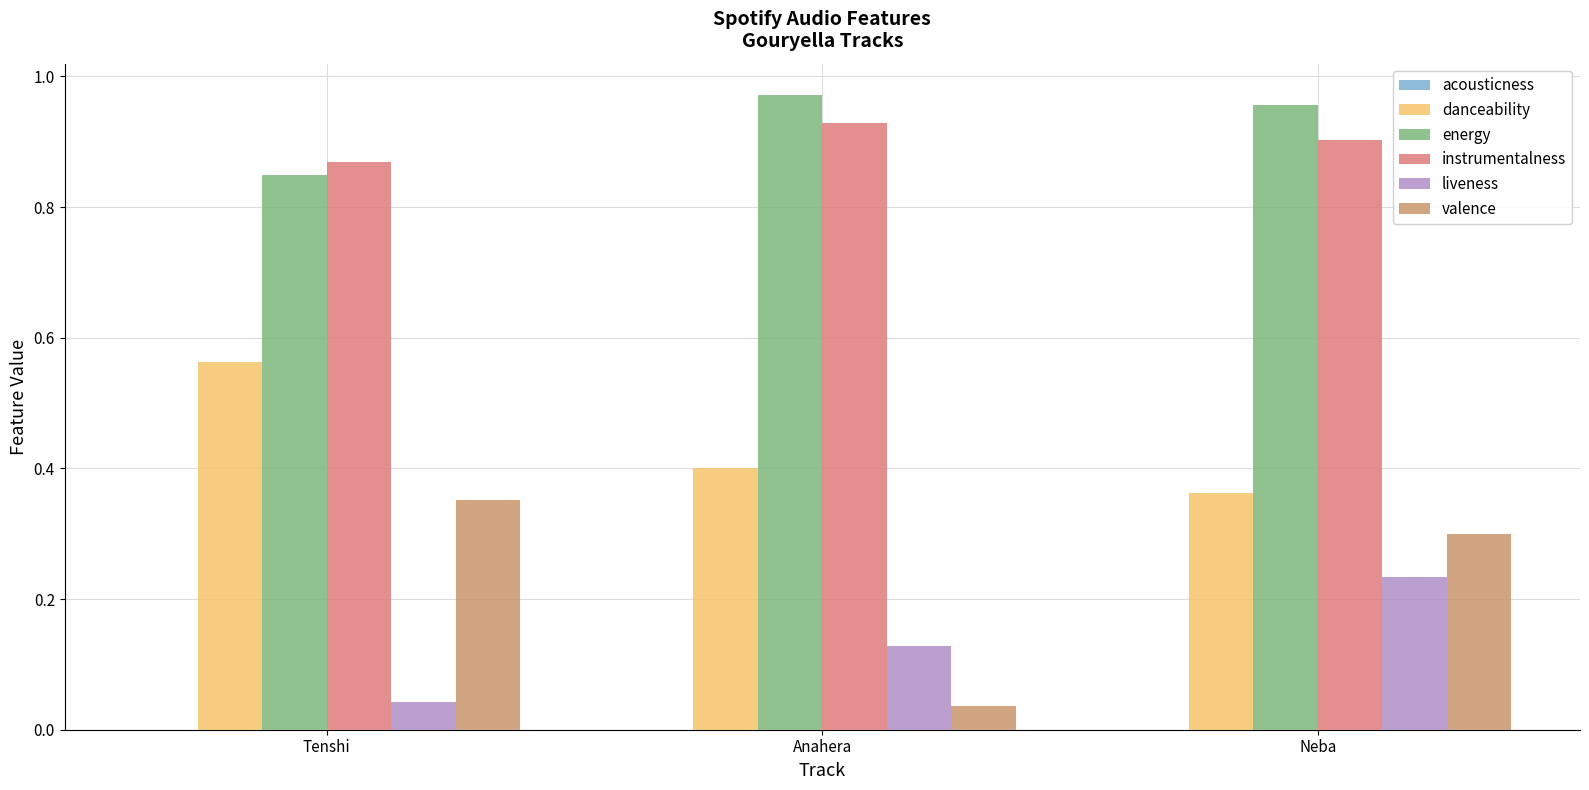

Between Tenshi and Anahera, which series saw the biggest shift?

valence